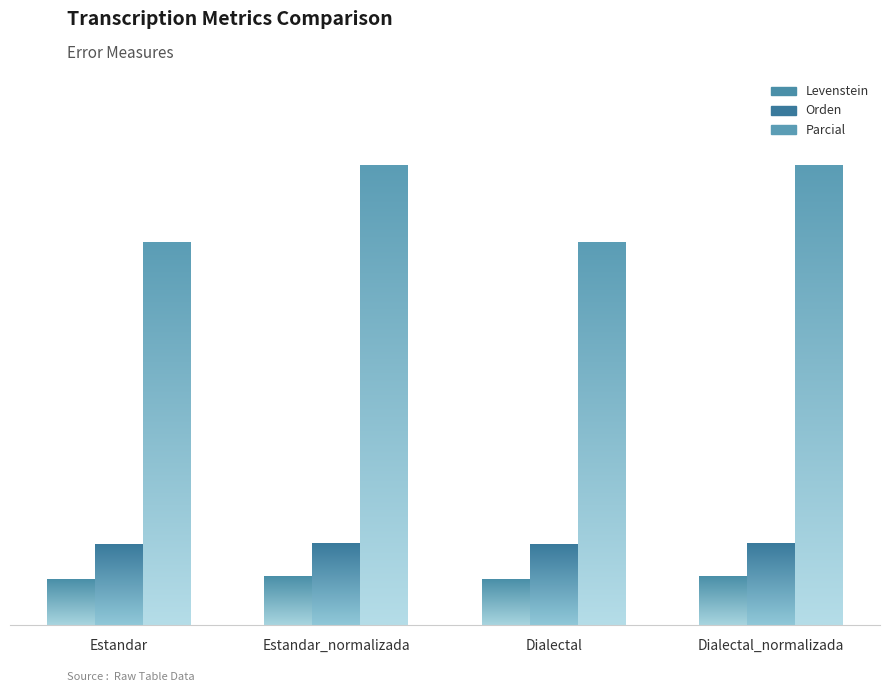

What is the label of the 2nd bar from the right?

Dialectal